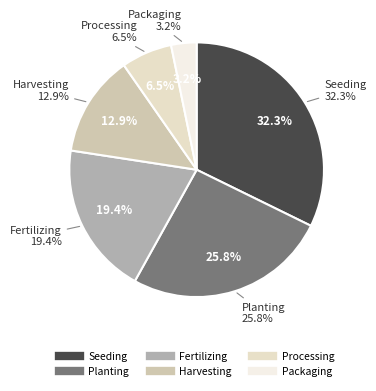

To the nearest percent, what percentage of the pie is Seeding?

32%